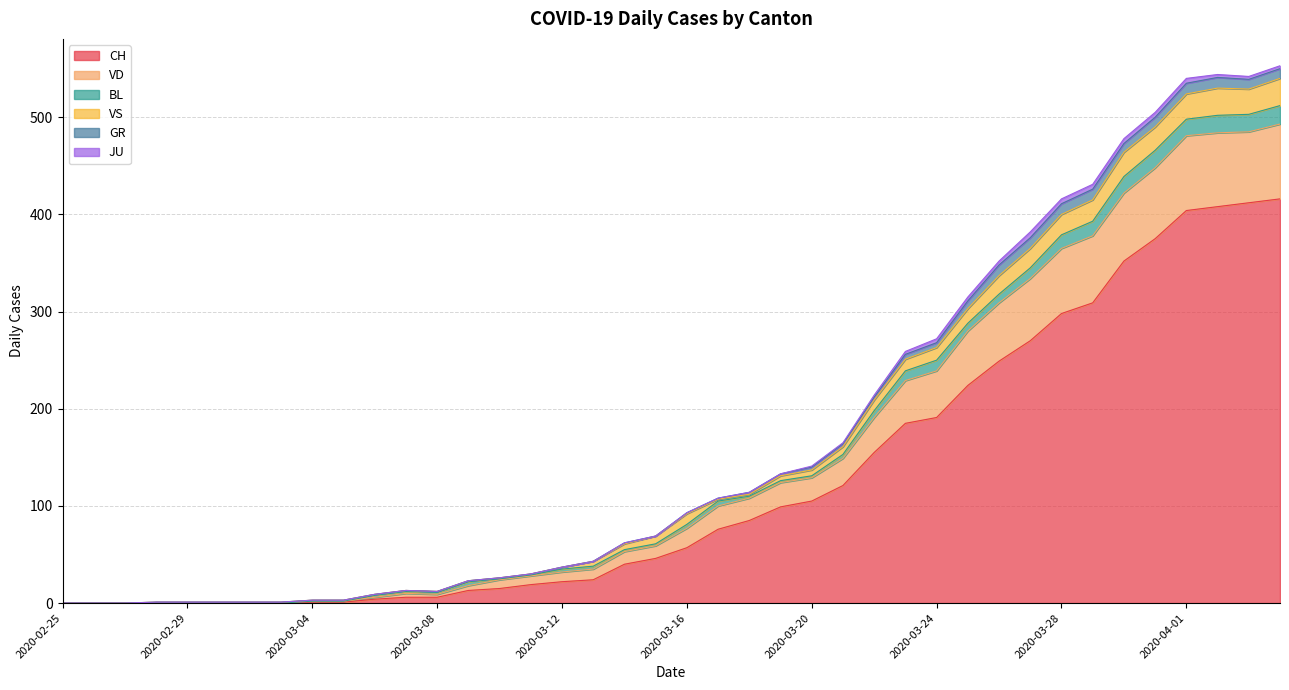

How many interior local valleys does the VD series have?

2